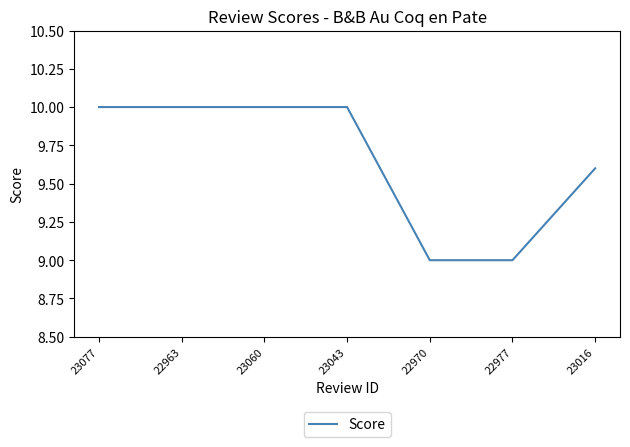

What is the greatest value displayed?

10.0